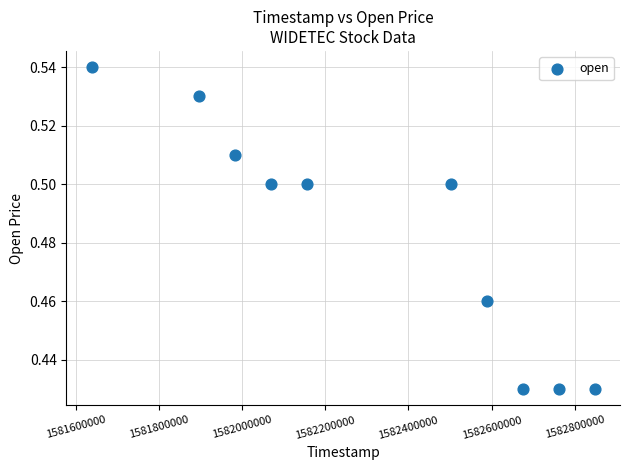

What is the range of X values (max minus min)?

1209600.0